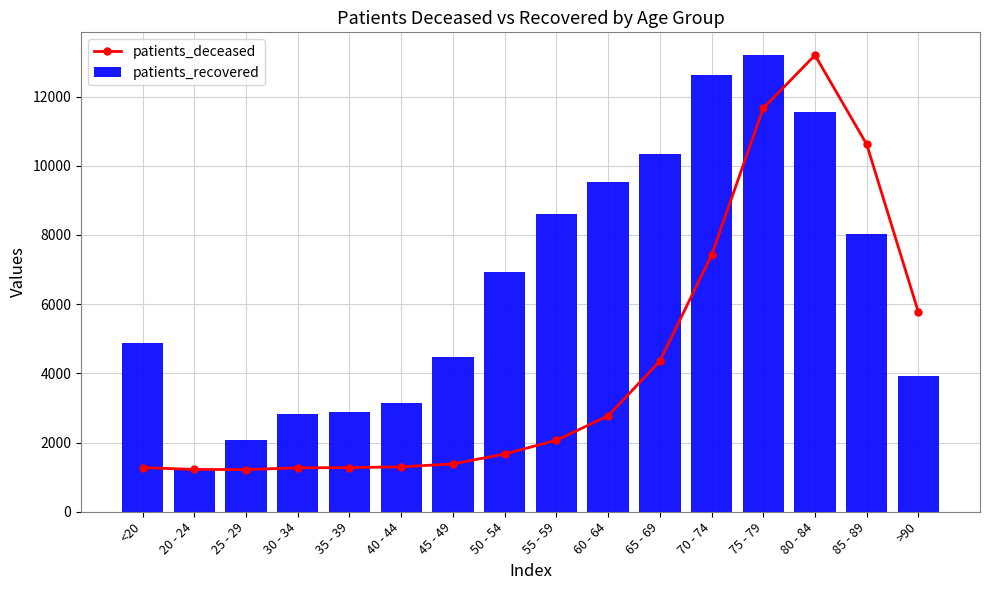

The value of patients_recovered at 80 - 84 is 20182.9. True or false?

False